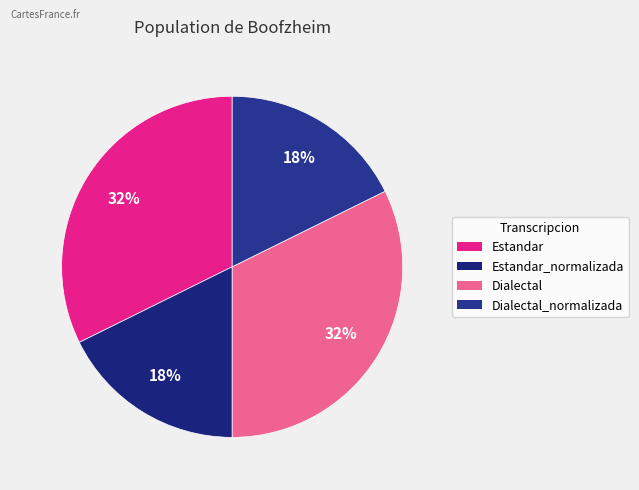

To the nearest percent, what is the difference between the largest and smallest slice percentages?

15%